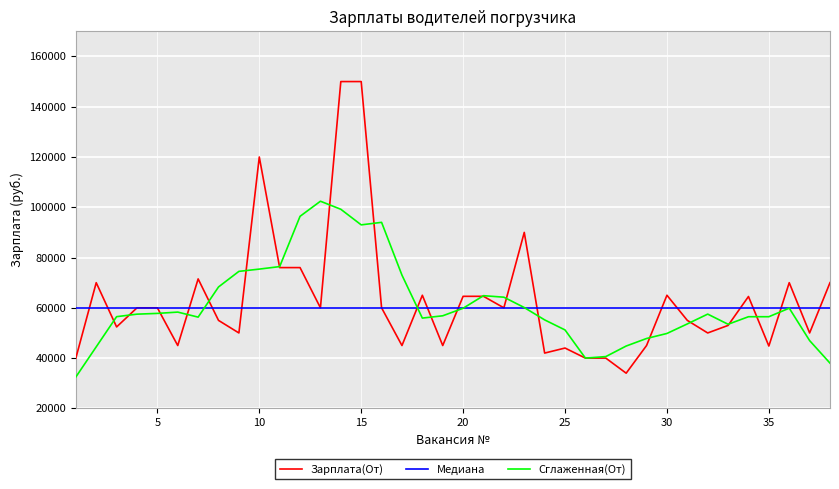

Which series has the widest spread of values?

Зарплата(От)